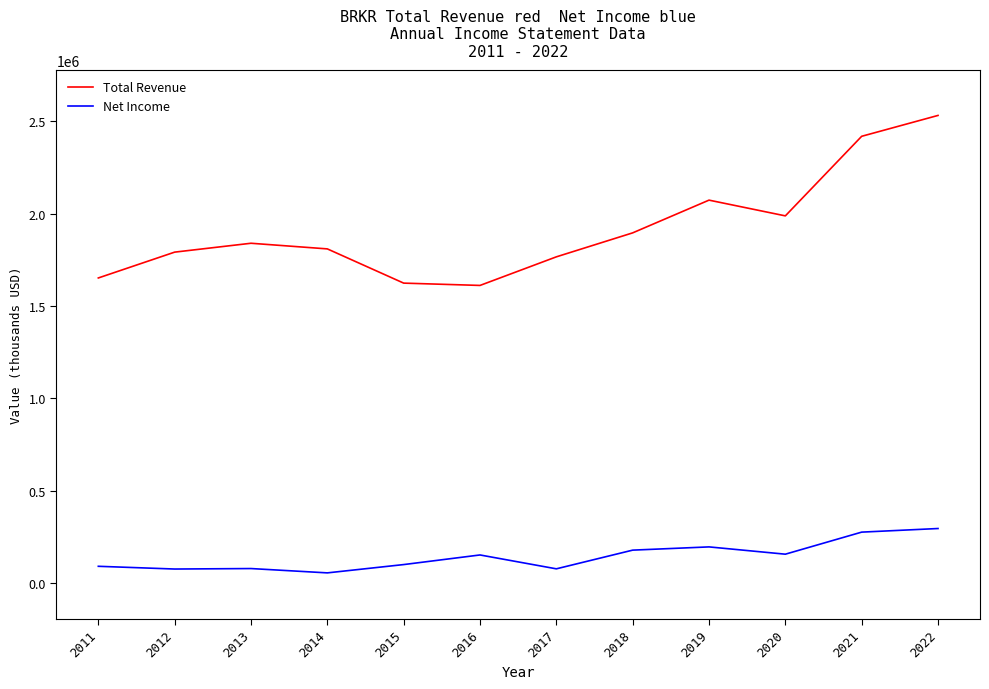

The value of Total Revenue at 2016 is 1611300. True or false?

True